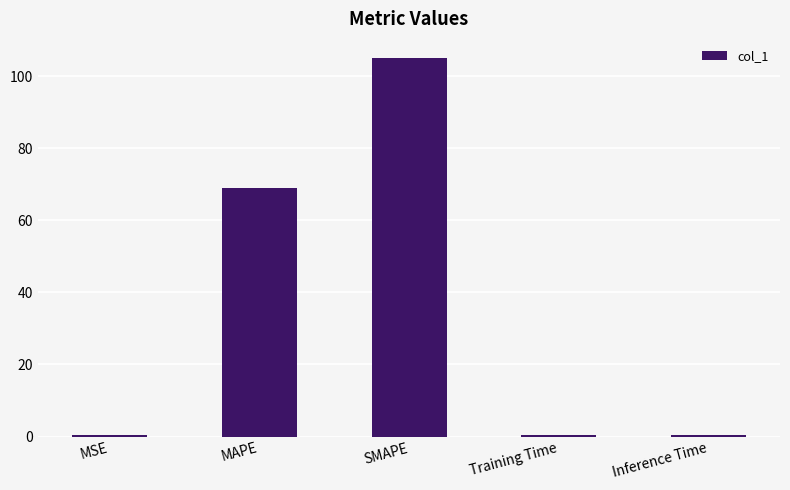

Reading left to right, what are all the values shown in this chart?

MSE=0.4	MAPE=68.9	SMAPE=105.2	Training Time=0.4	Inference Time=0.4